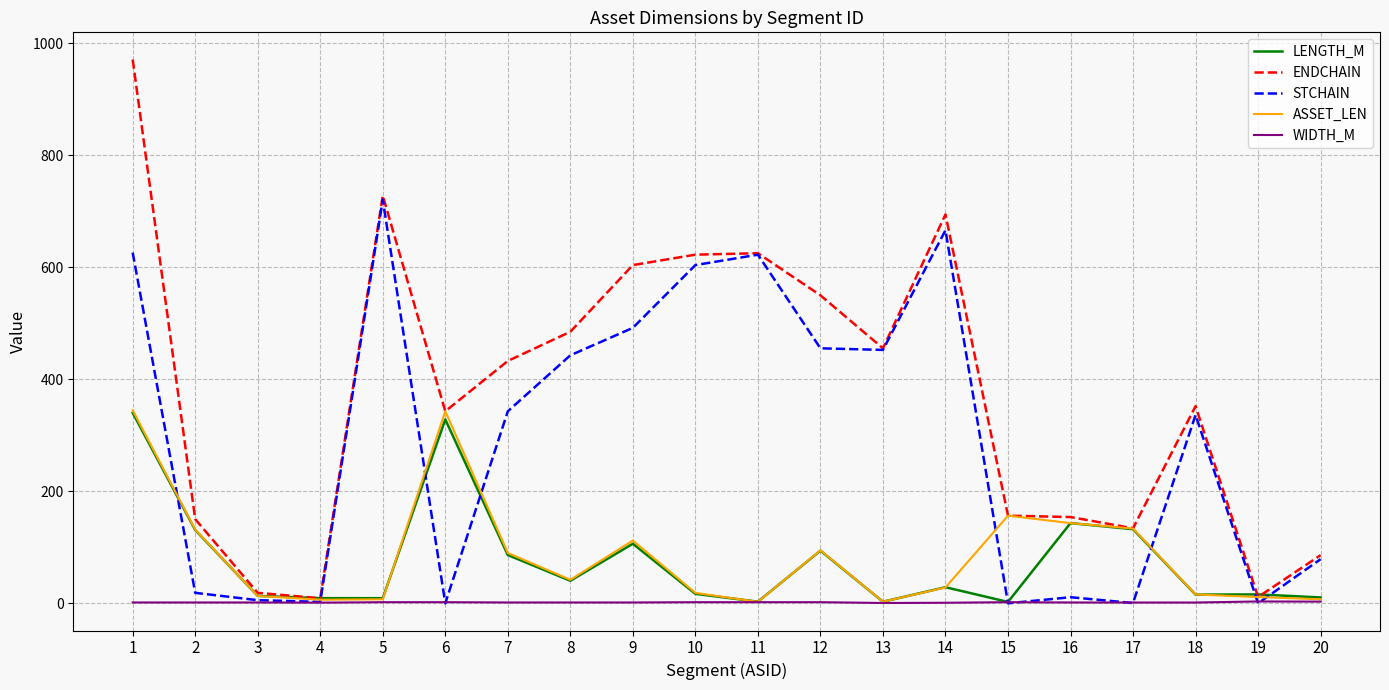

Which series has the widest spread of values?

ENDCHAIN